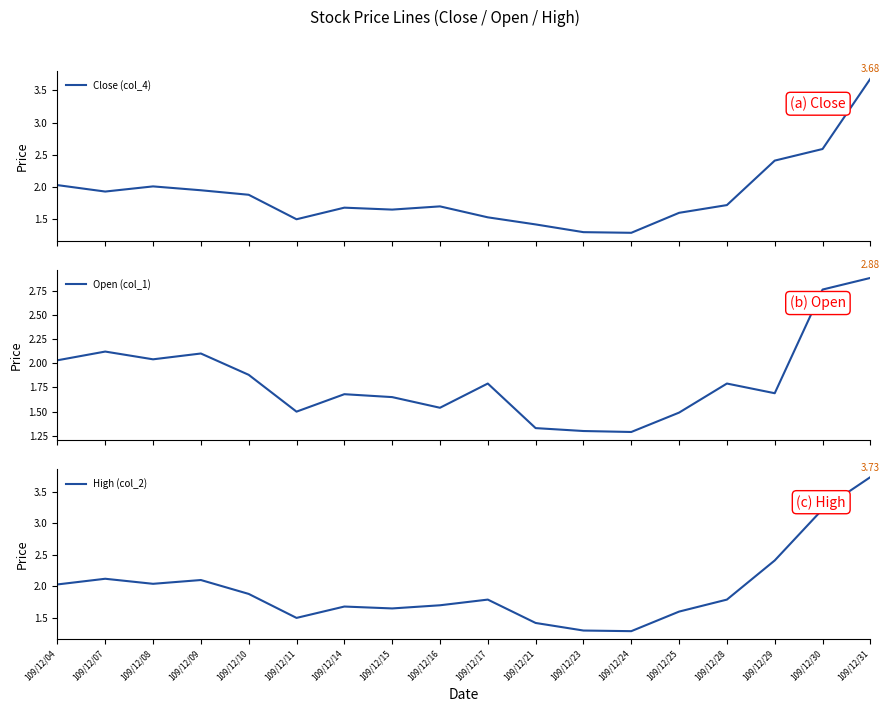

At which category does Open (col_1) reach its first local valley?

109/12/08